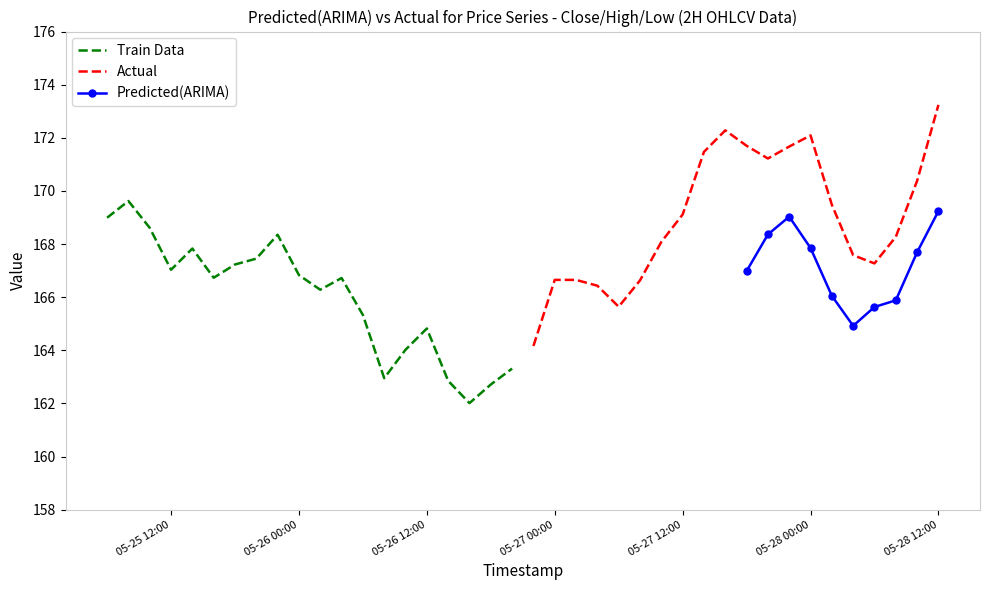

What is the highest value of the Train Data series?

169.6